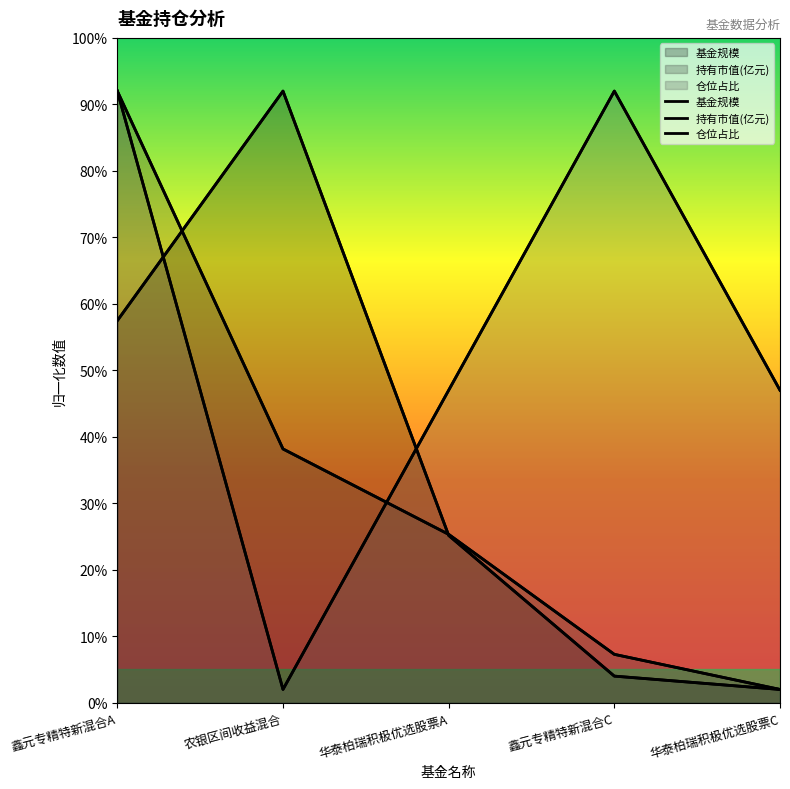

How many interior local peaks does the 基金规模 series have?

1